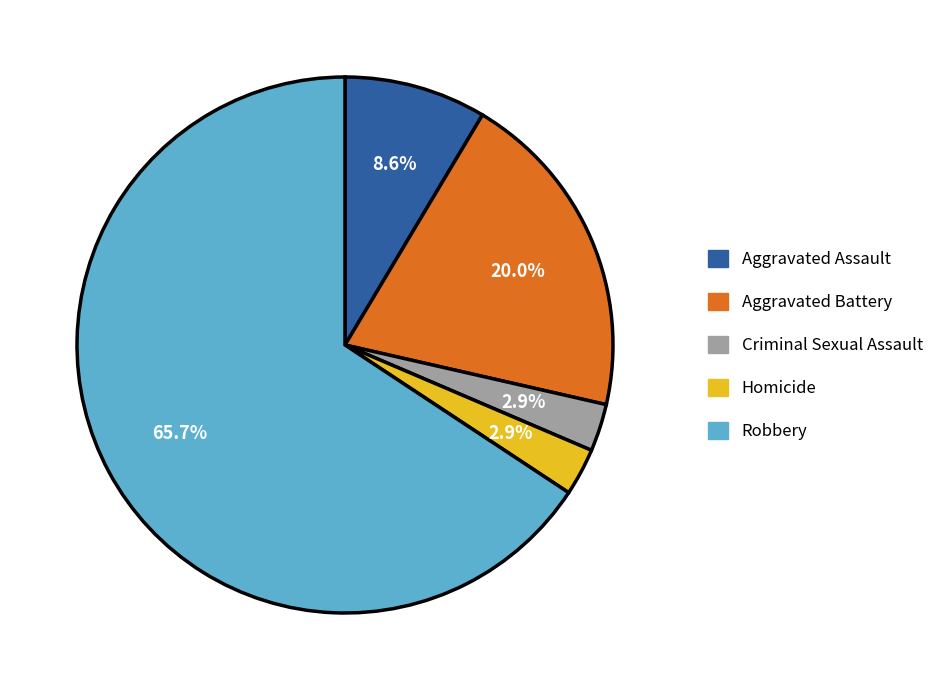

Between Robbery and Criminal Sexual Assault, which is larger?

Robbery